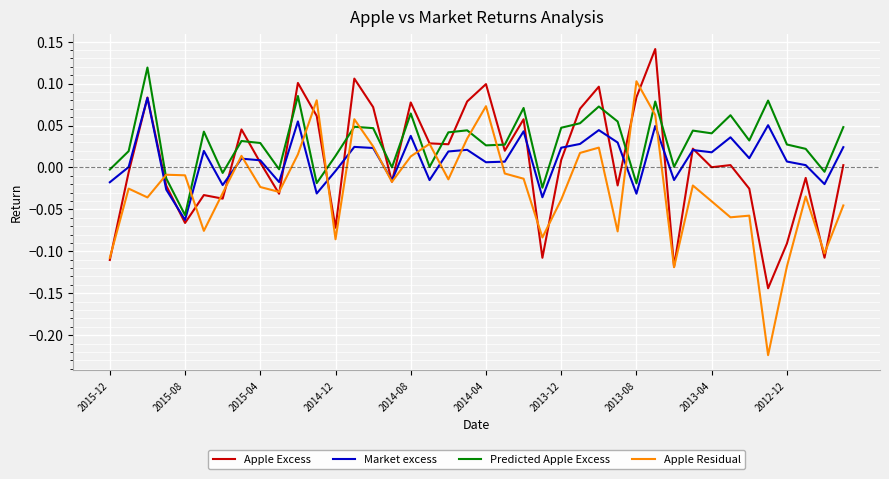

How many categories are shown in the chart?

40